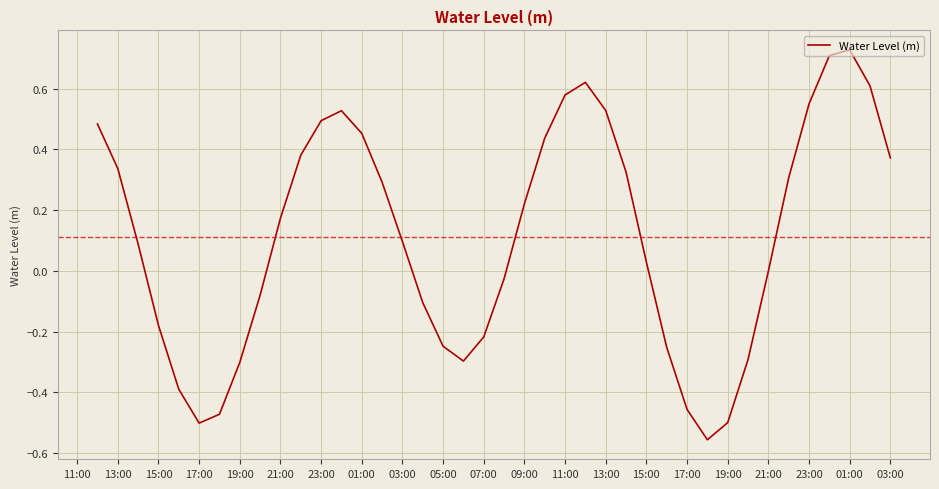

What is the difference between the maximum and minimum values?

1.3